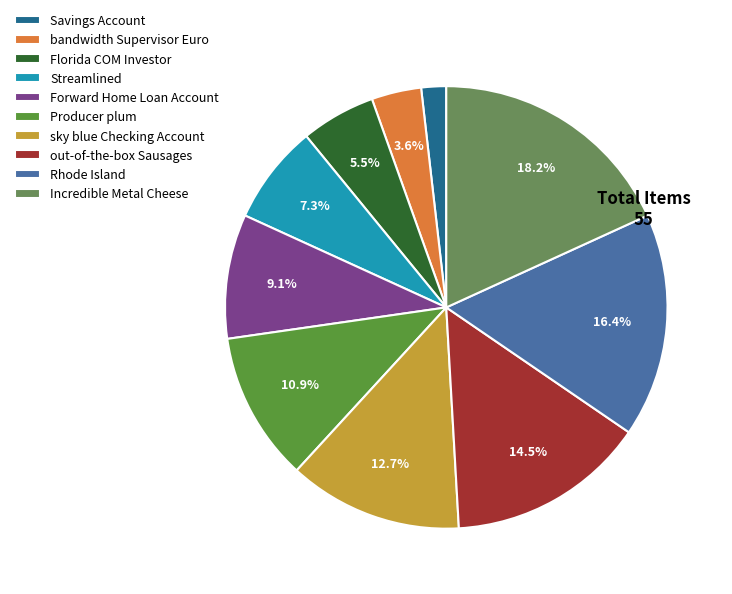

Between Producer plum and Florida COM Investor, which is larger?

Producer plum